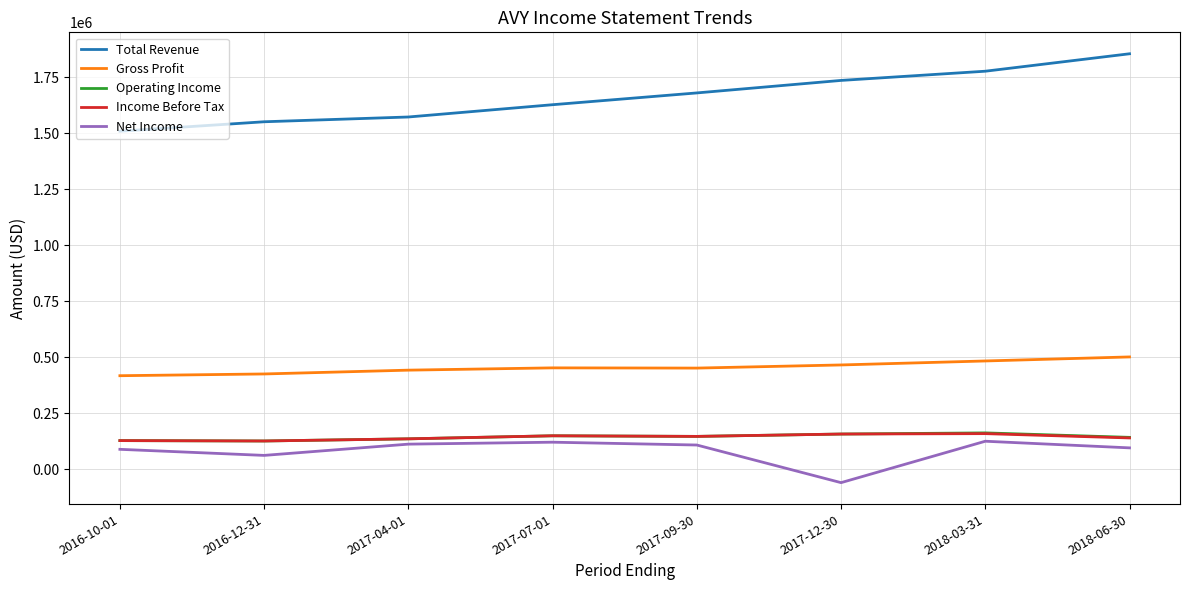

What is the spread (max minus min) of values at 2018-06-30?

1758600